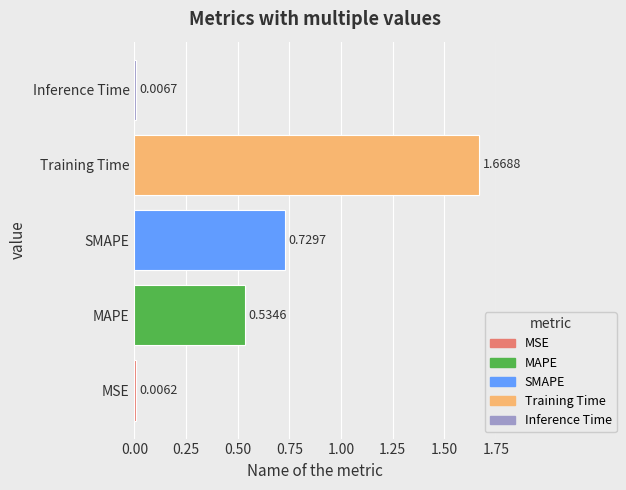

What is the average value?

0.6